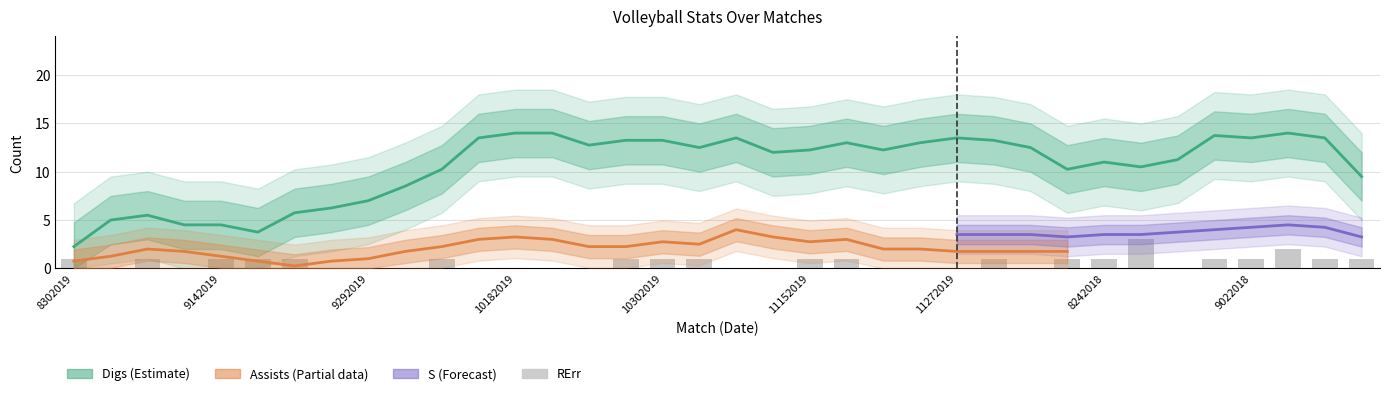

True or false: the data shows 1 at 23.

False